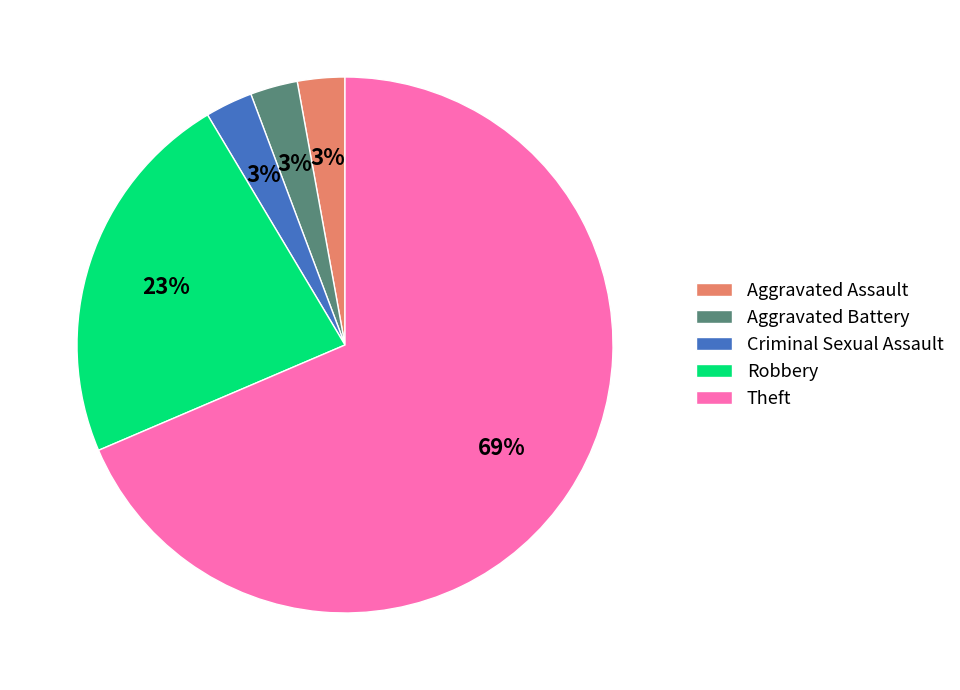

The Theft slice represents 69% of the pie. True or false?

True